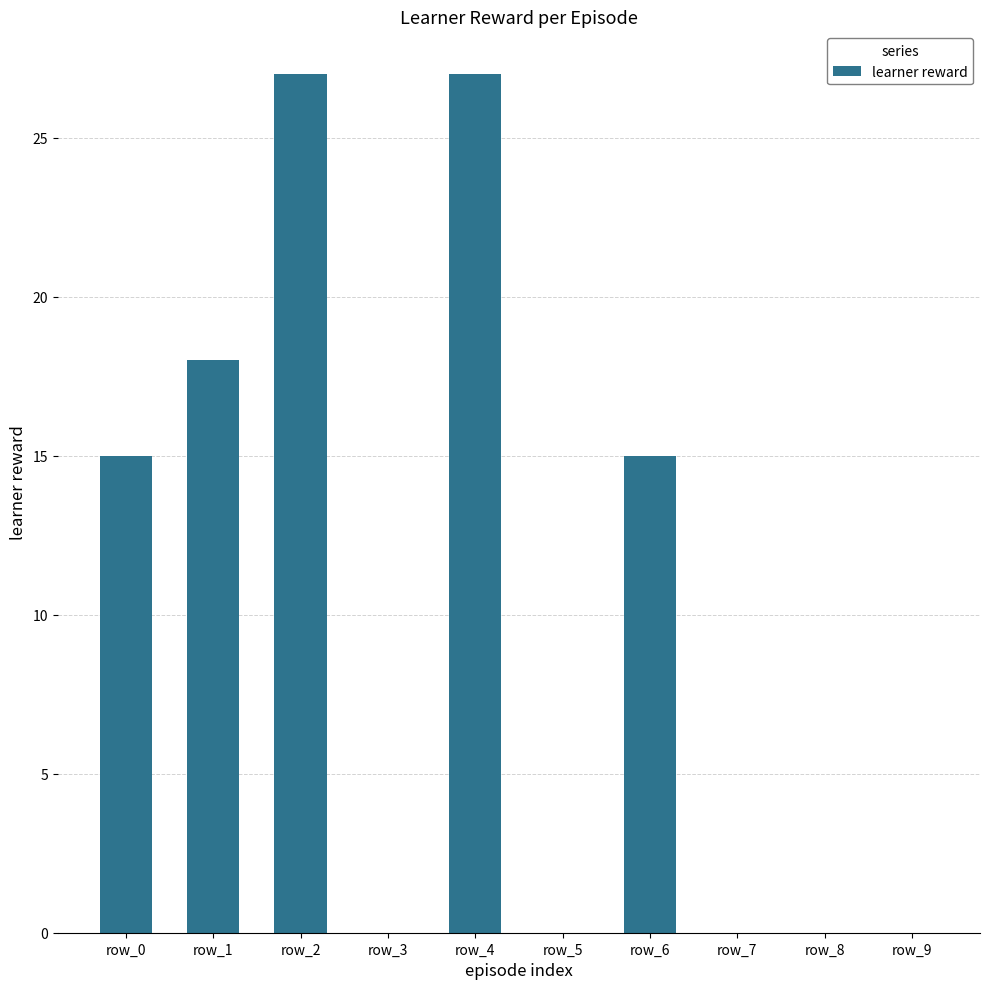

Which has a higher value, row_1 or row_3?

row_1